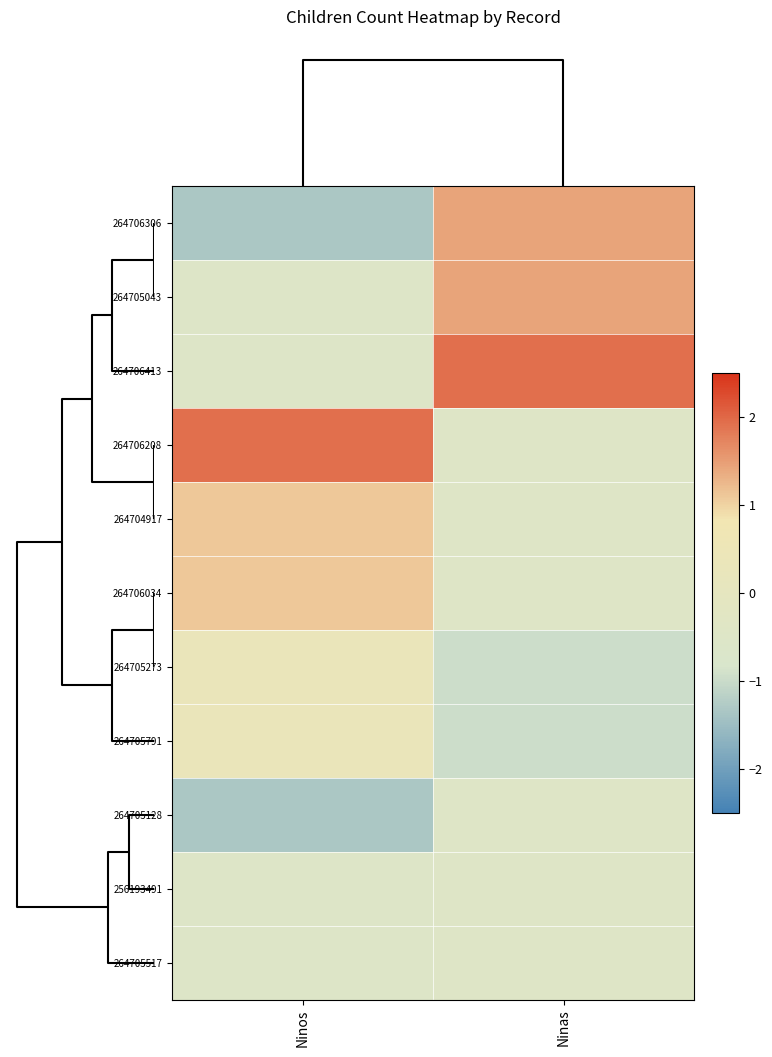

At how many categories does at least one series exceed -1?

2